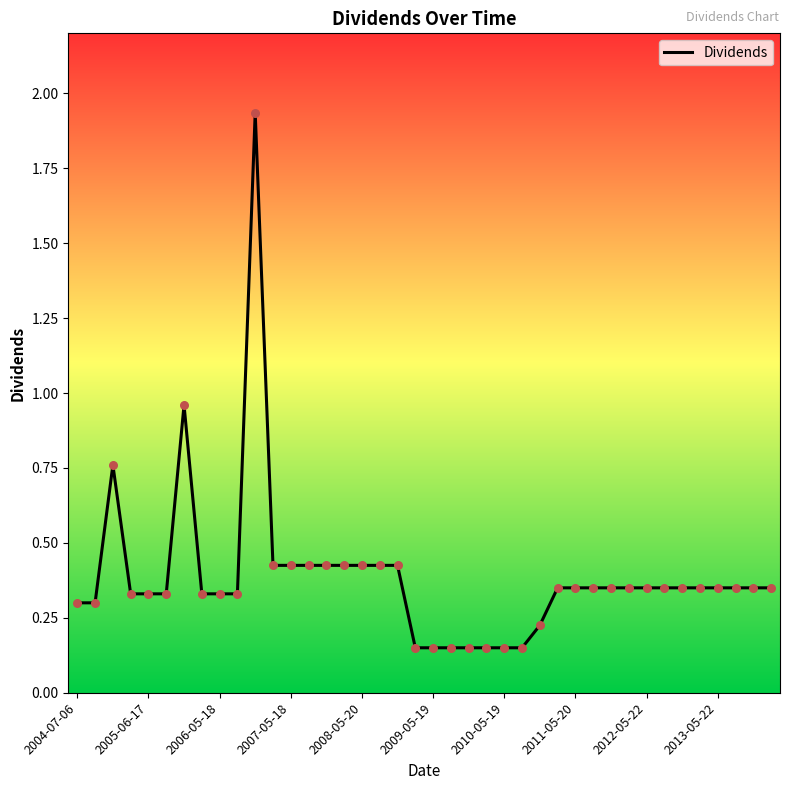

What is the difference between the maximum and minimum values?

1.8